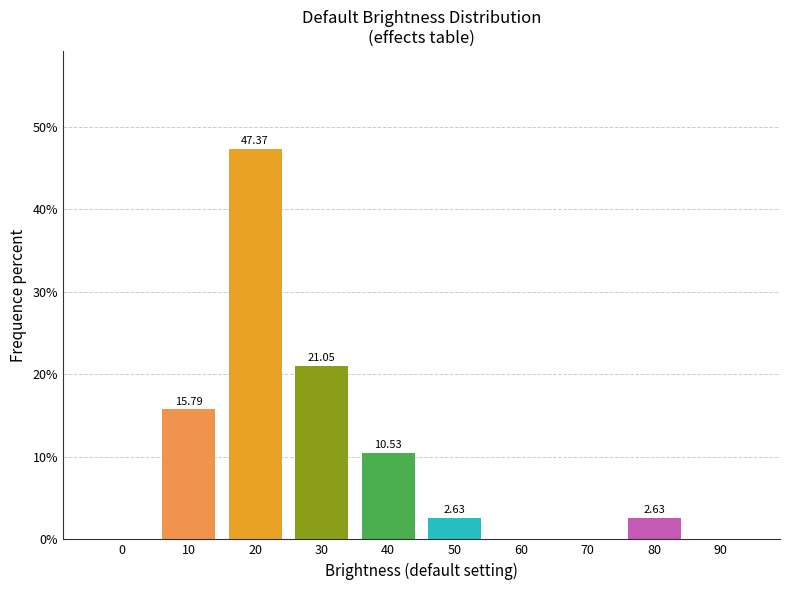

What is the sum of all values?

100.0